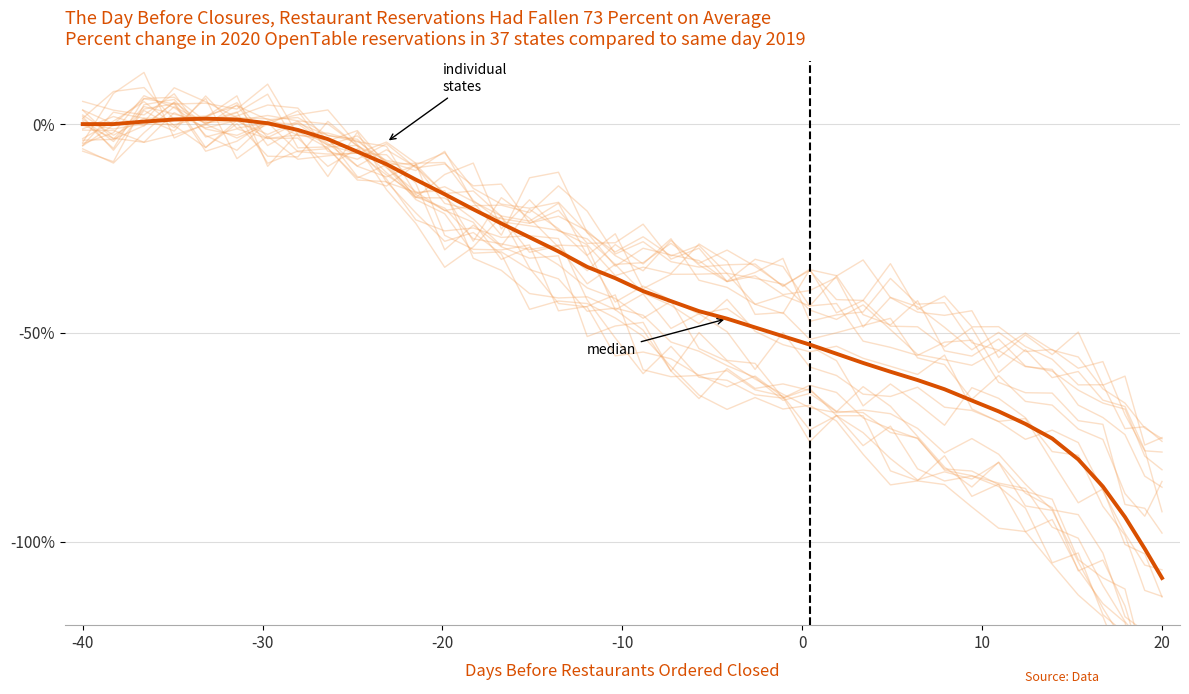

How many intersections are there between median and individual states?

18